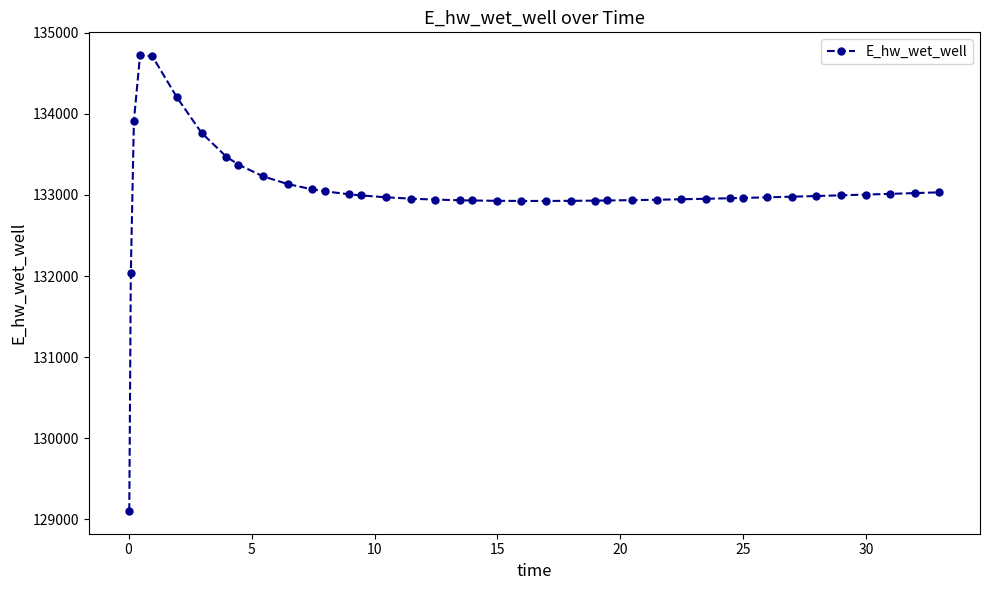

What is the maximum value shown in the chart?

134722.5